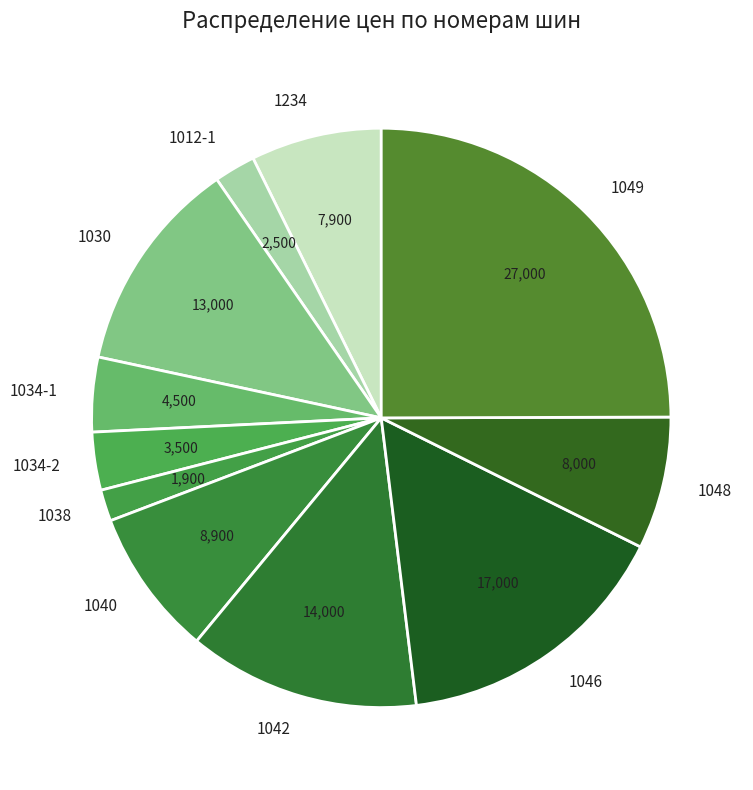

The 1048 slice represents 7% of the pie. True or false?

True